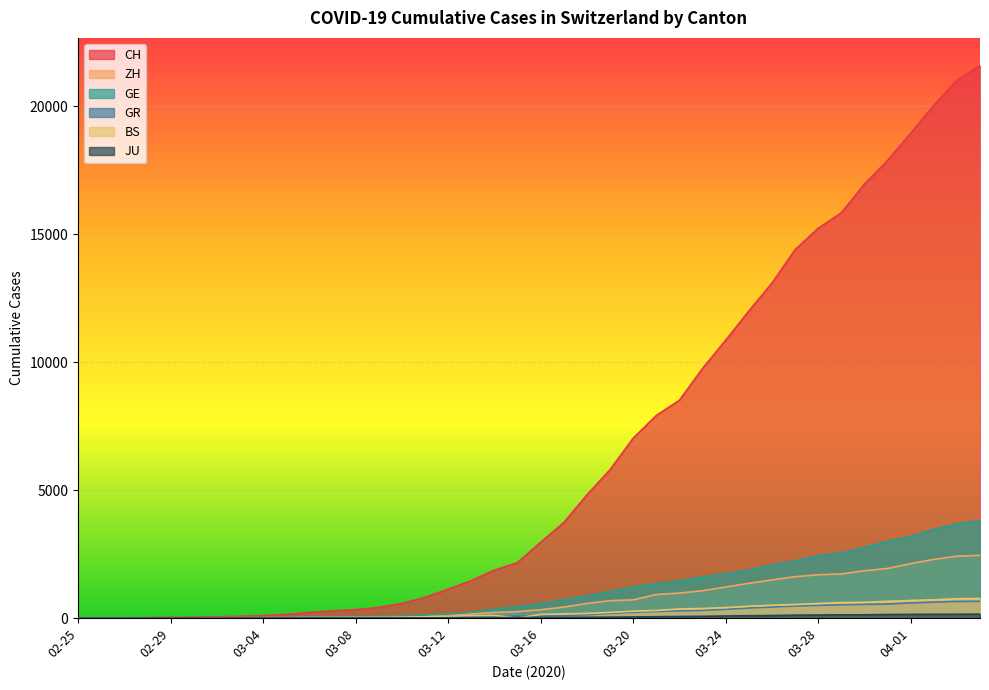

How many interior local peaks does the BS series have?

1